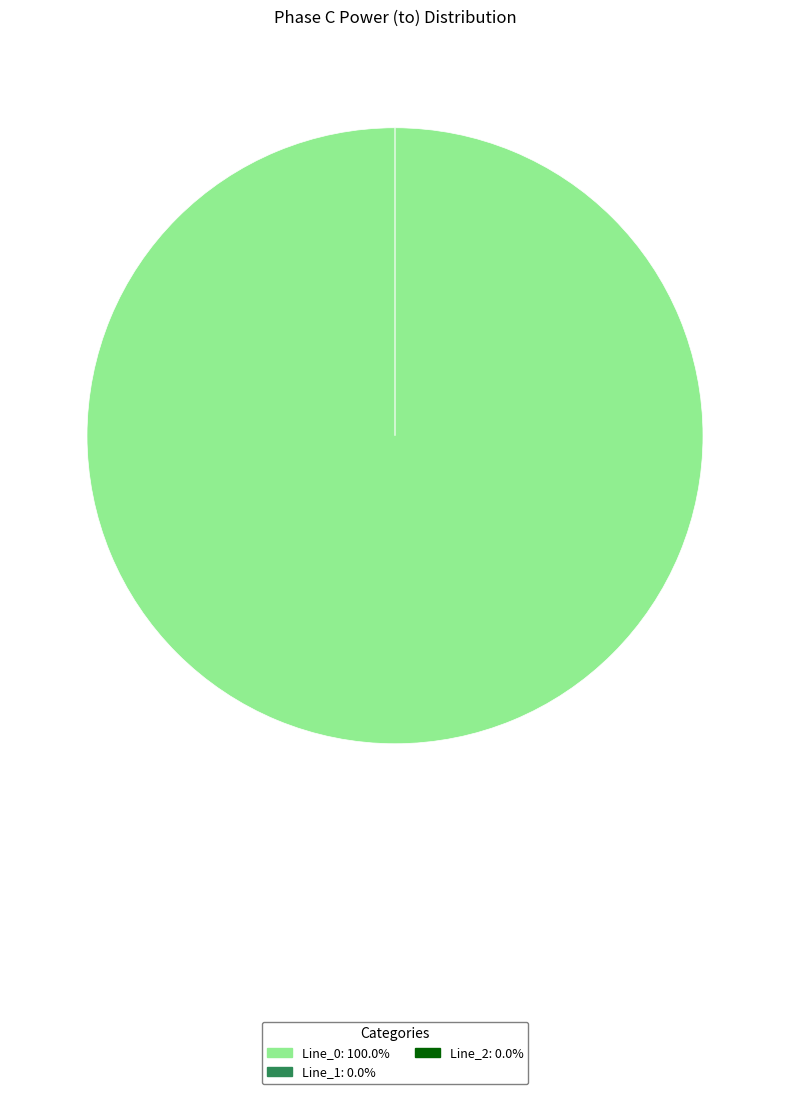

Rank the categories by value from lowest to highest.

Line_2, Line_1, Line_0